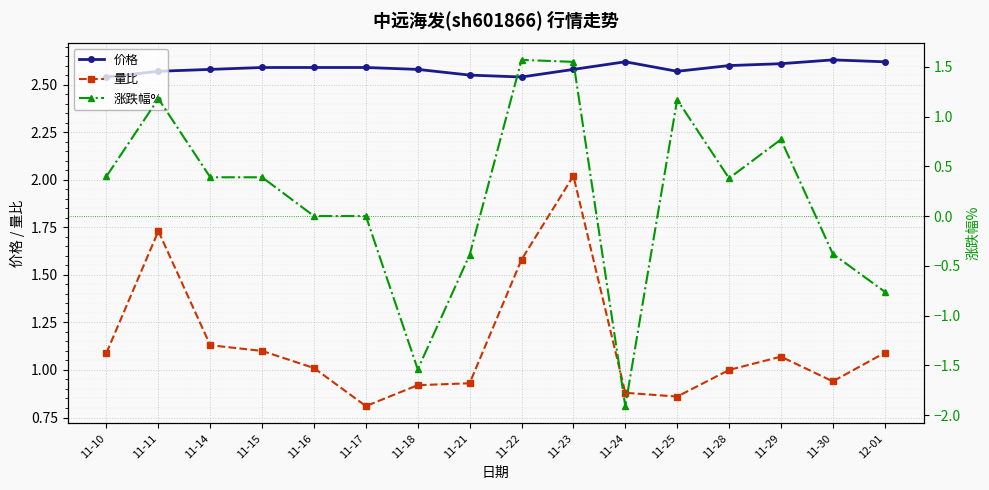

The value of 量比 at 11-14 is 1.1. True or false?

True